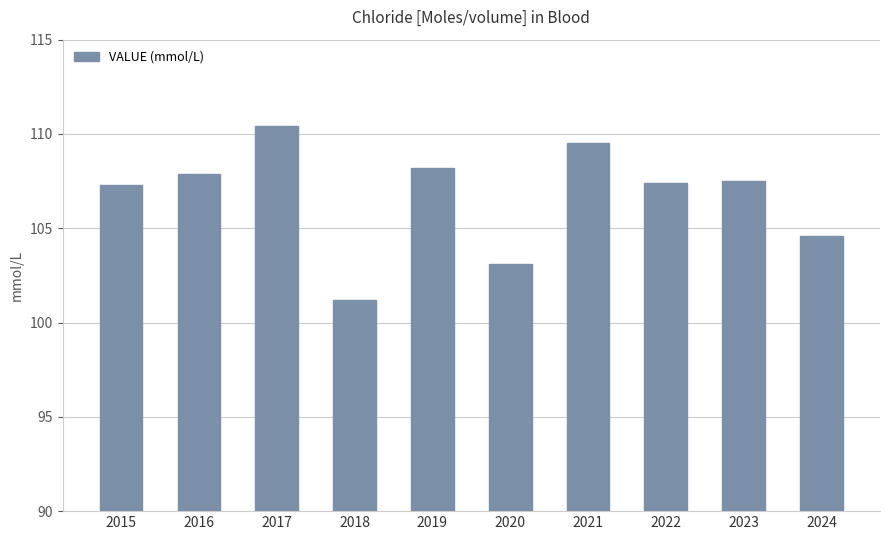

What is the sum of all values?

1067.1